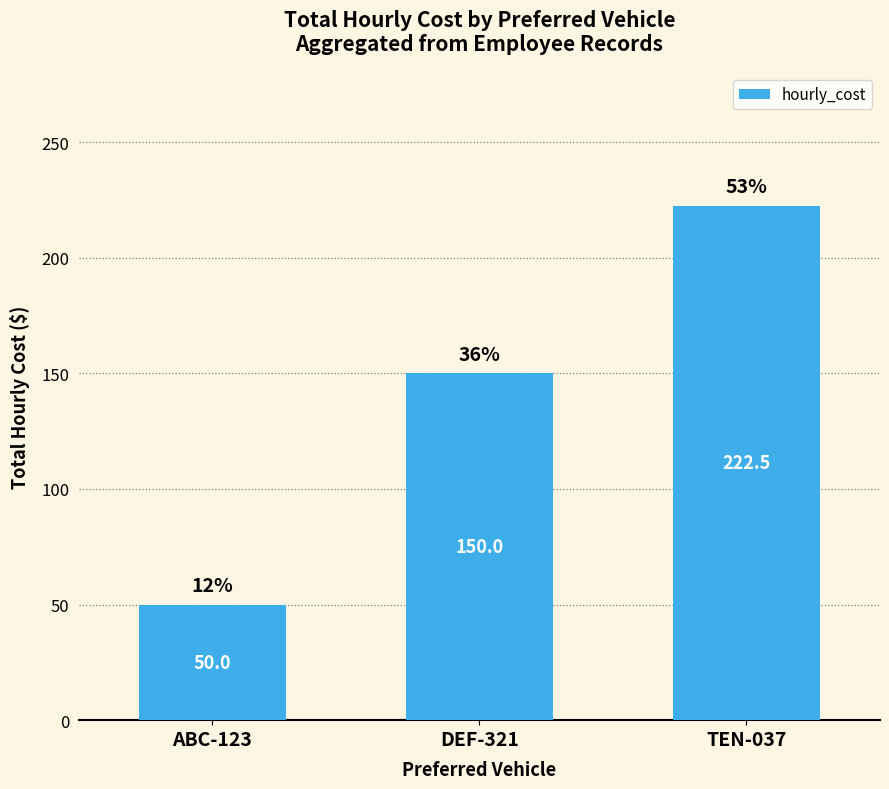

What is the difference between the maximum and minimum values?

172.5